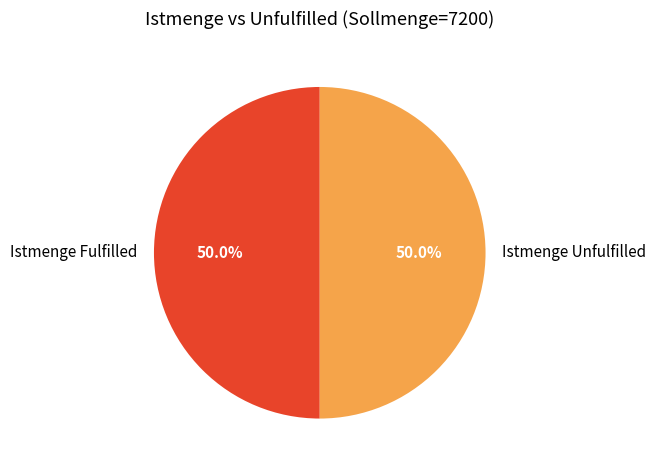

Count the number of slices in the pie.

2